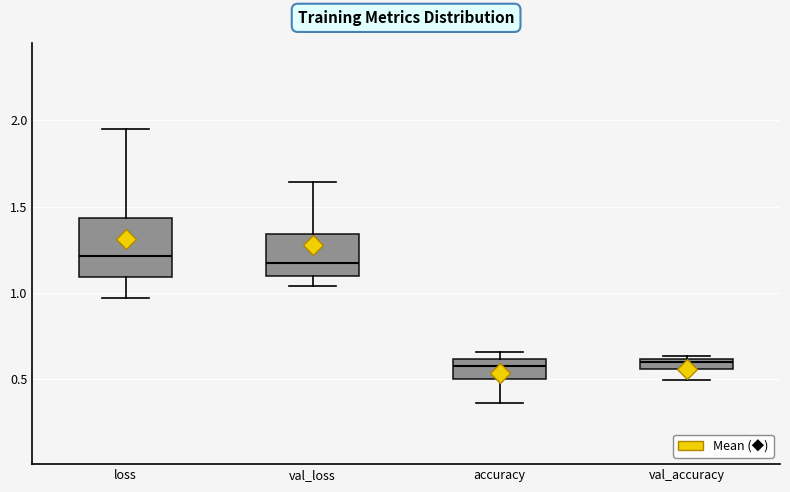

Where does the median line of the box for loss sit on the y-axis? The values are not printed on the chart, so give them approximately, as read against the axis.

1.20